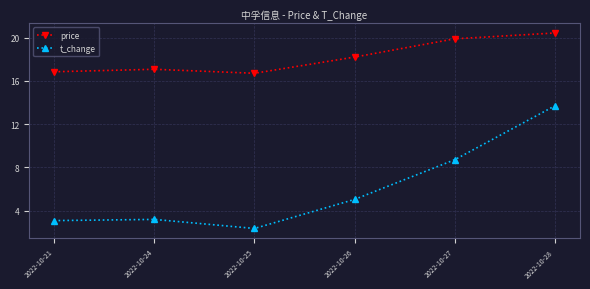

Which series changed the most between 2022-10-21 and 2022-10-27?

t_change